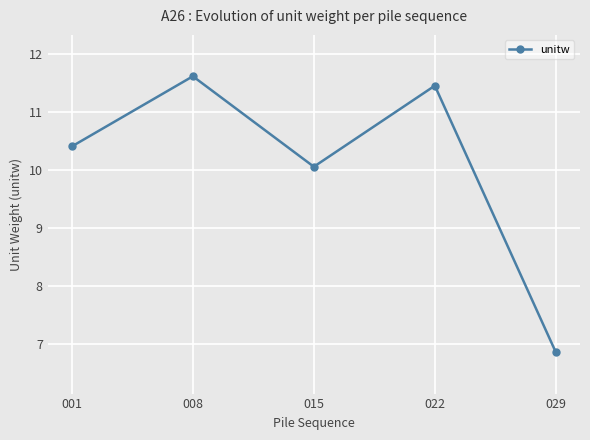

What is the difference between the values at 015 and 001?

0.4